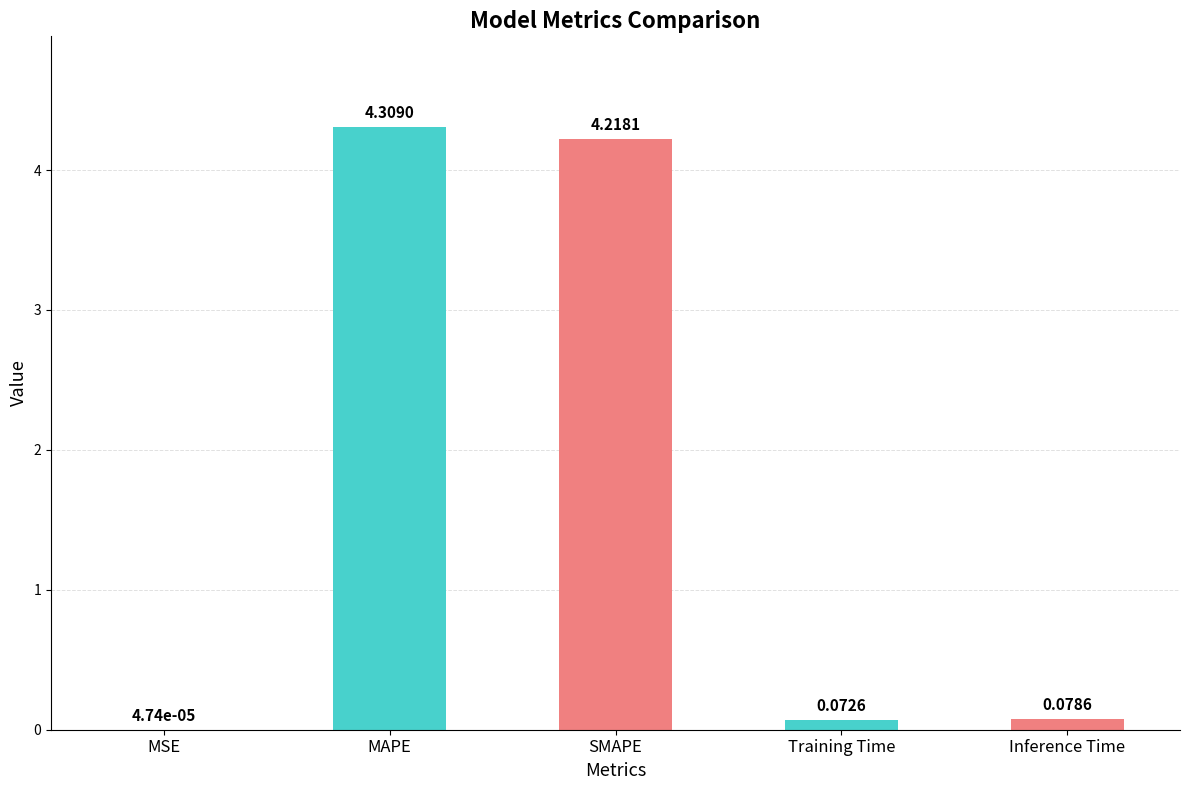

At which category does the chart reach its peak across all series?

MAPE